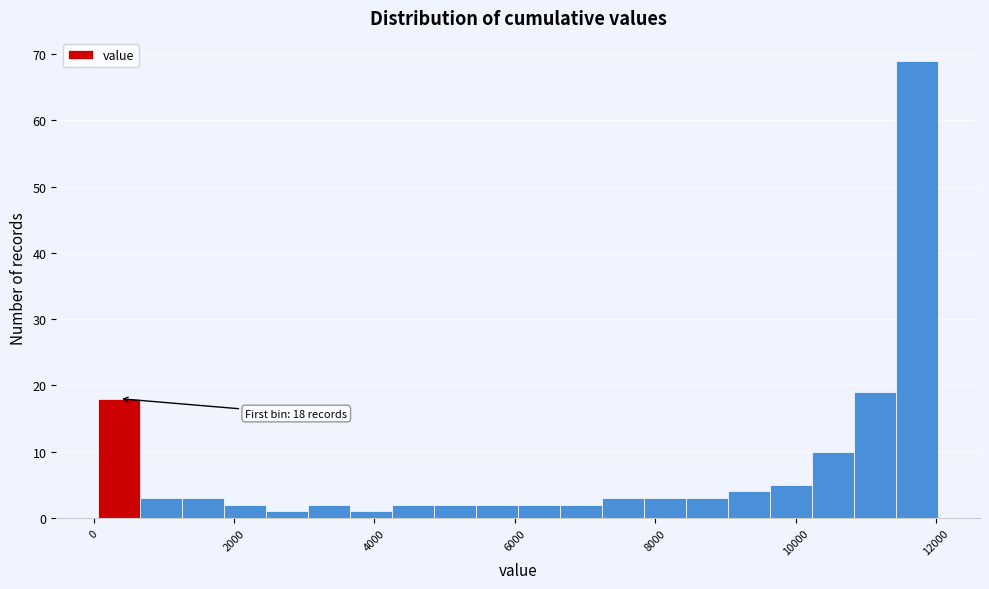

Around what value on the x-axis is the tallest bar? Give the approximate position of its centre, as read against the axis.

11800